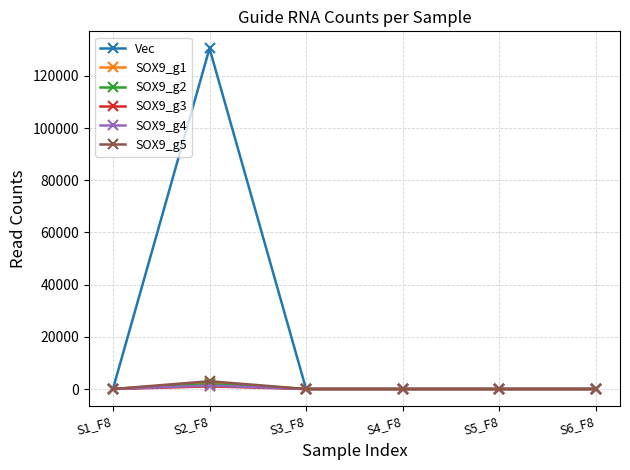

Which label corresponds to the largest value in the chart?

S2_F8